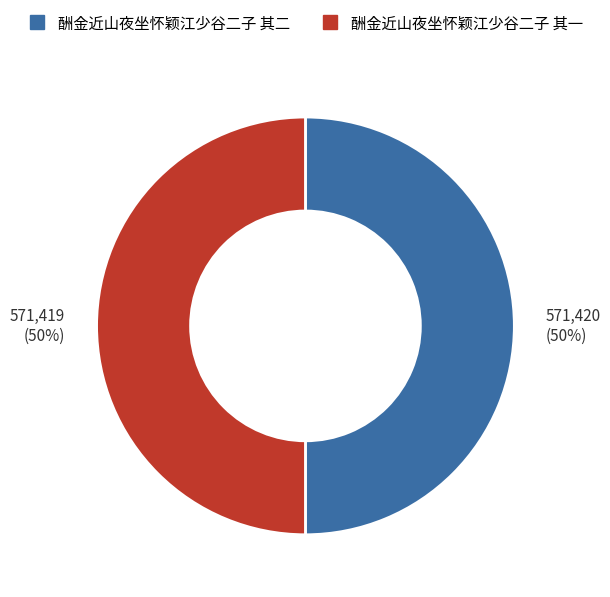

Count the number of slices in the pie.

2